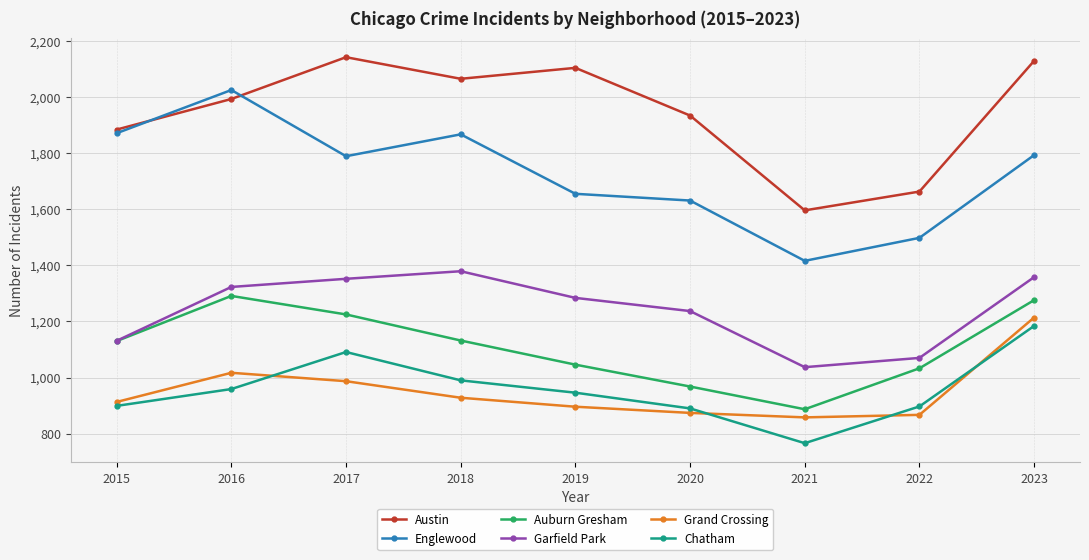

The value of Austin at 2022 is 1663. True or false?

True